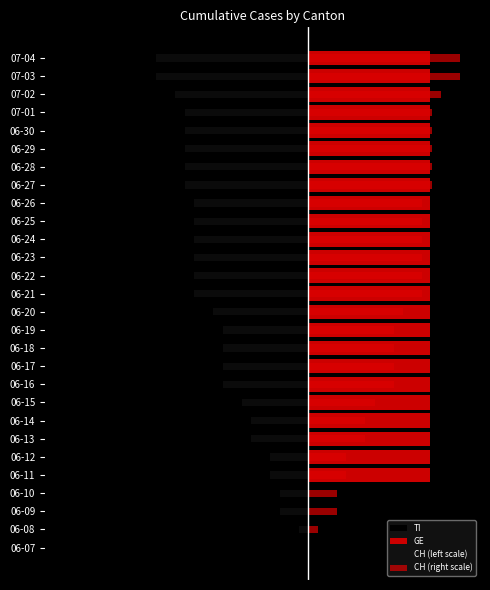

At 06-20, list the series in order from largest to smallest.

GE, CH (right scale), CH (left scale), TI